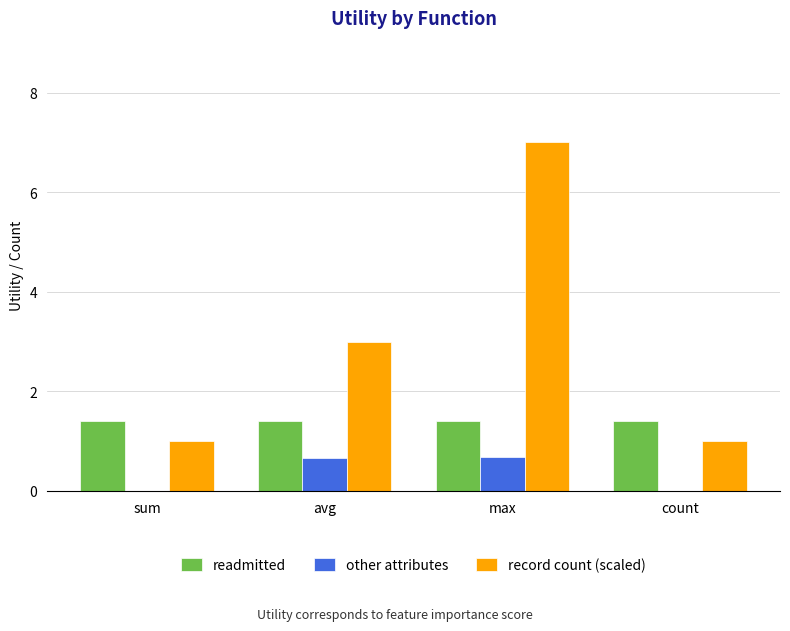

The record count (scaled) series shows 3.0 at avg. True or false?

True